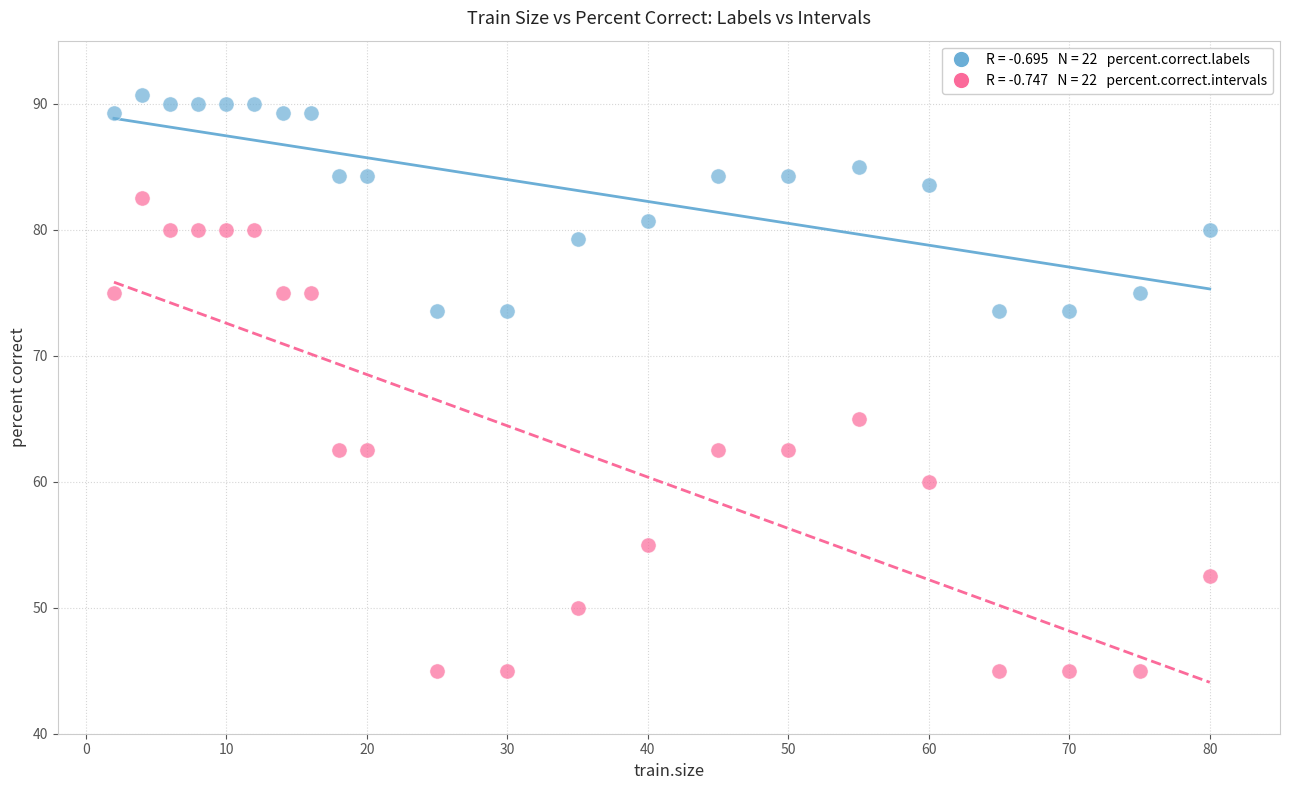

Across all series, what Y value is closest to 67?

65.0